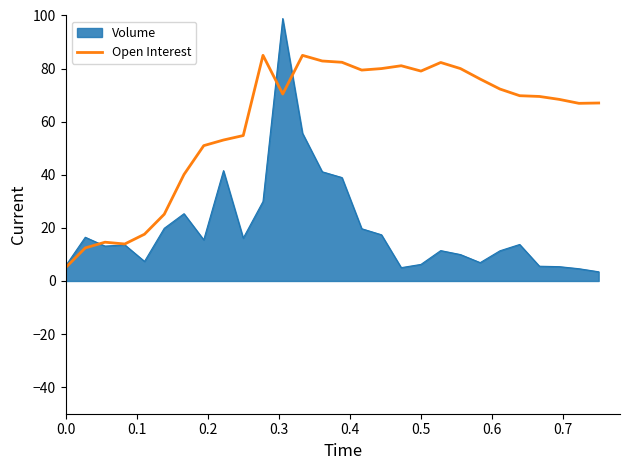

What is the maximum value shown in the chart?

98.9